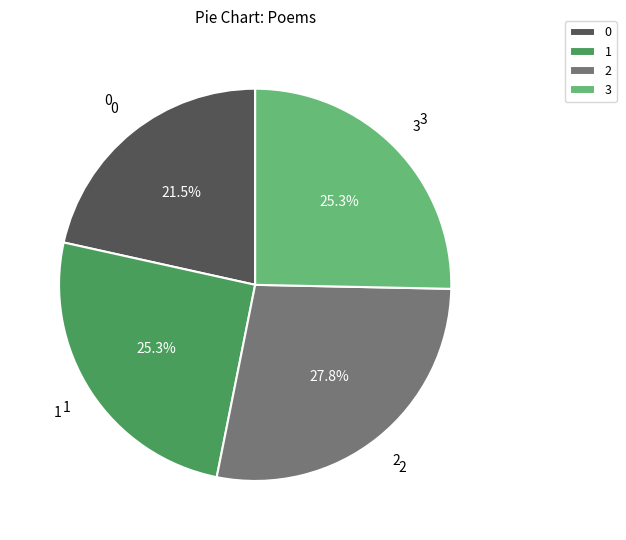

What portion of the pie excludes 1?

74.7%